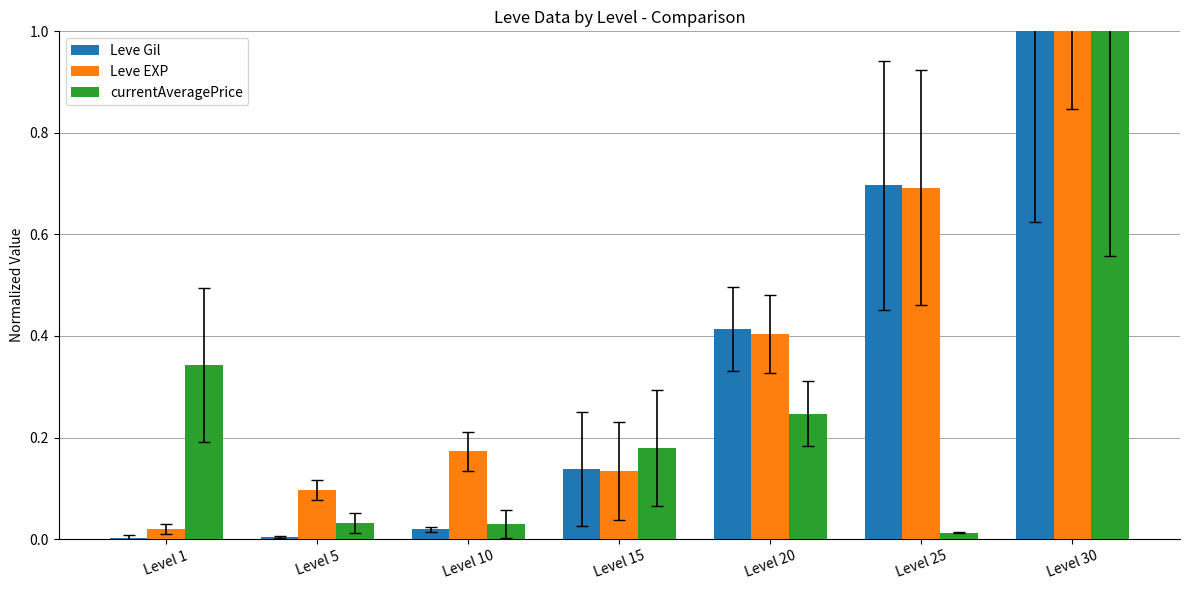

What is the difference between the maximum and minimum values in the currentAveragePrice series?

1.0